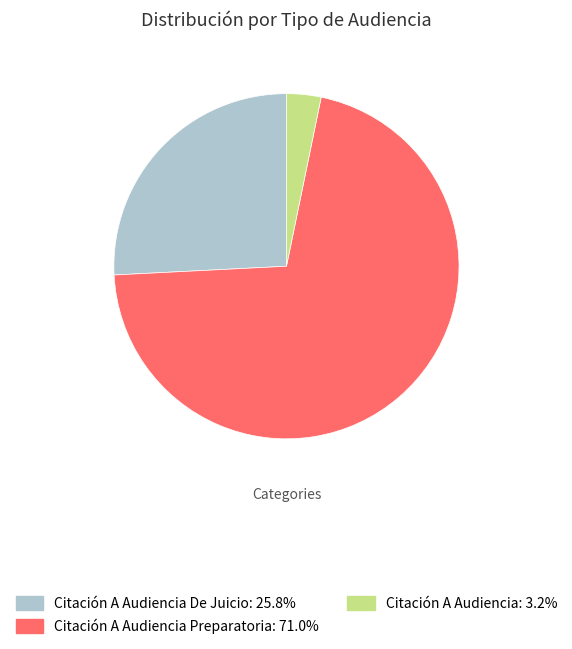

Is there any slice that represents more than half of the pie?

Yes